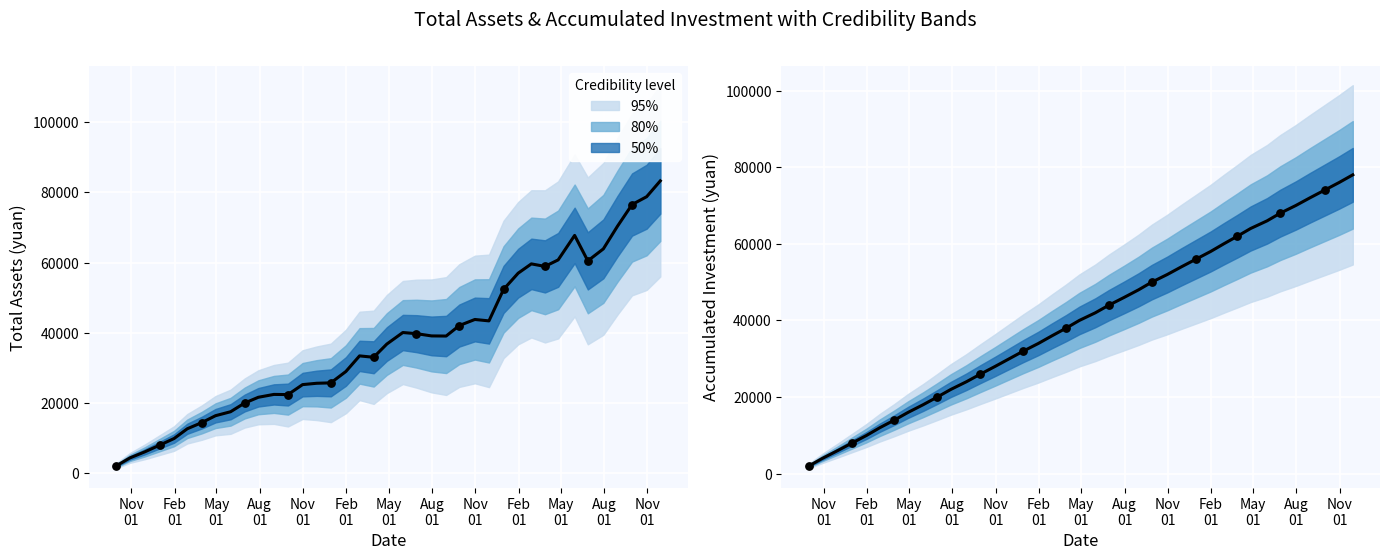

Which series has the largest total across all categories?

accumulated investment